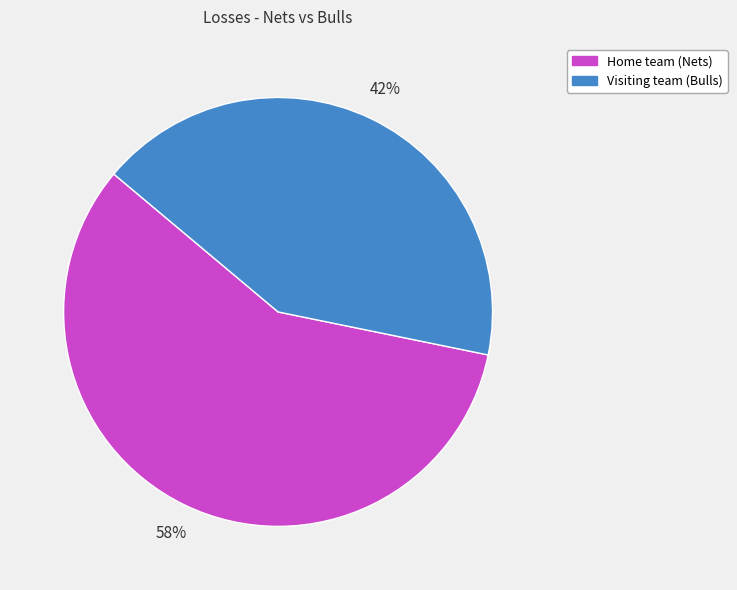

True or false: Home team (Nets) accounts for 68% of the total.

False